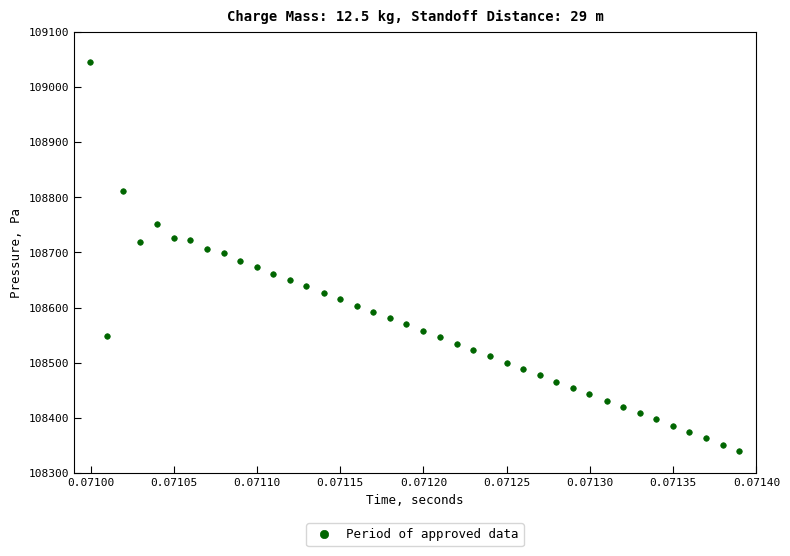

What is the range of Y values (max minus min)?

705.4